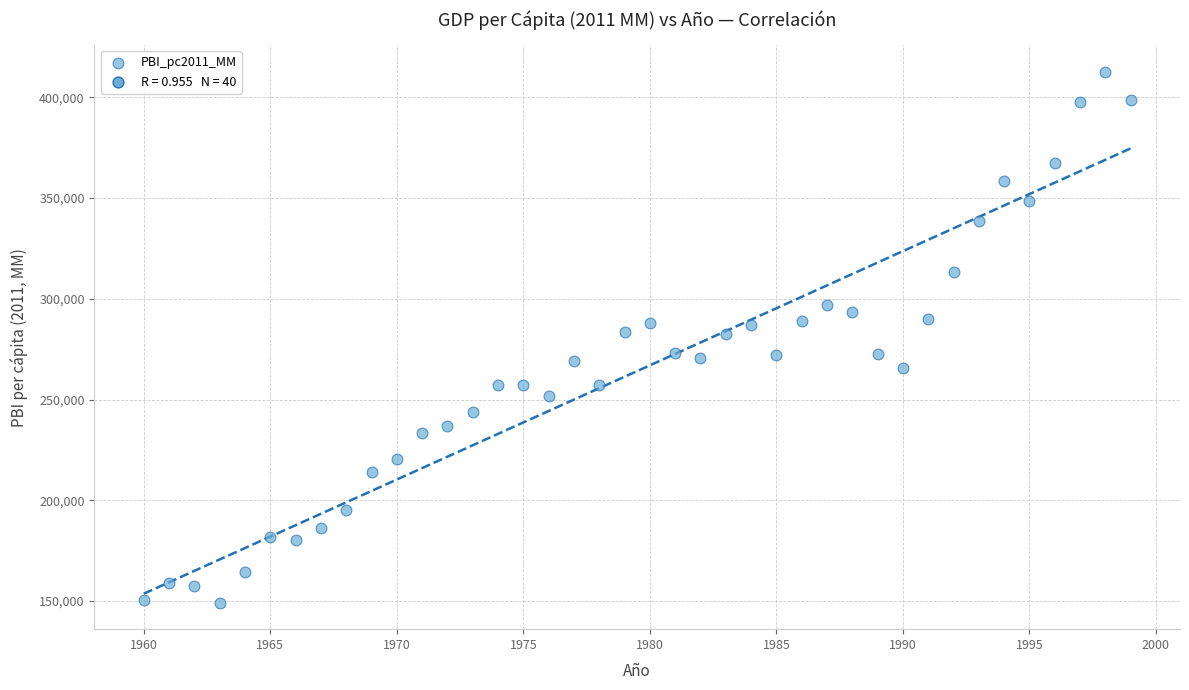

What is the range of X values (max minus min)?

39.0